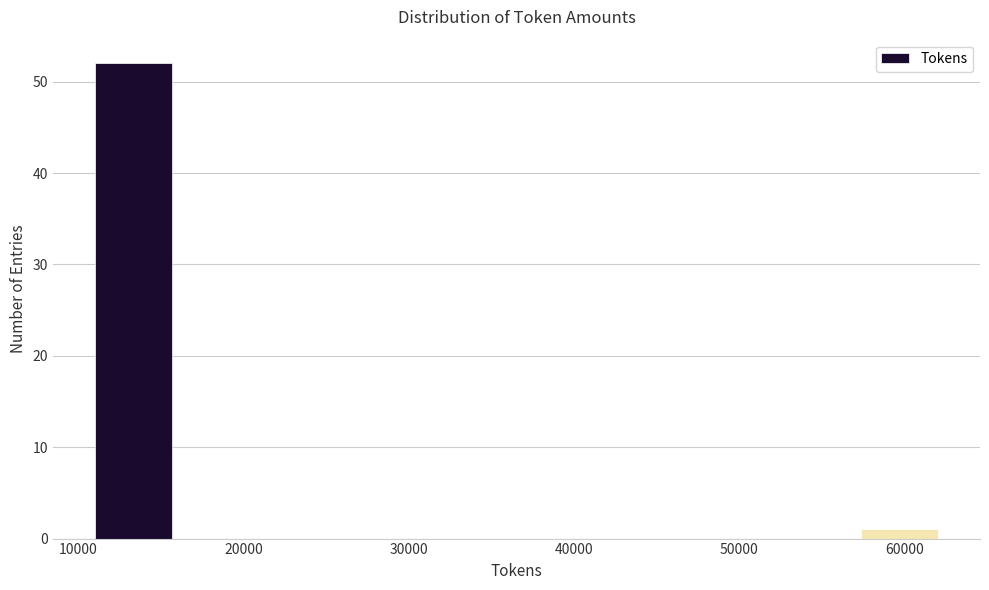

Over which range of the x-axis is the bar tallest?

11000 to 16000